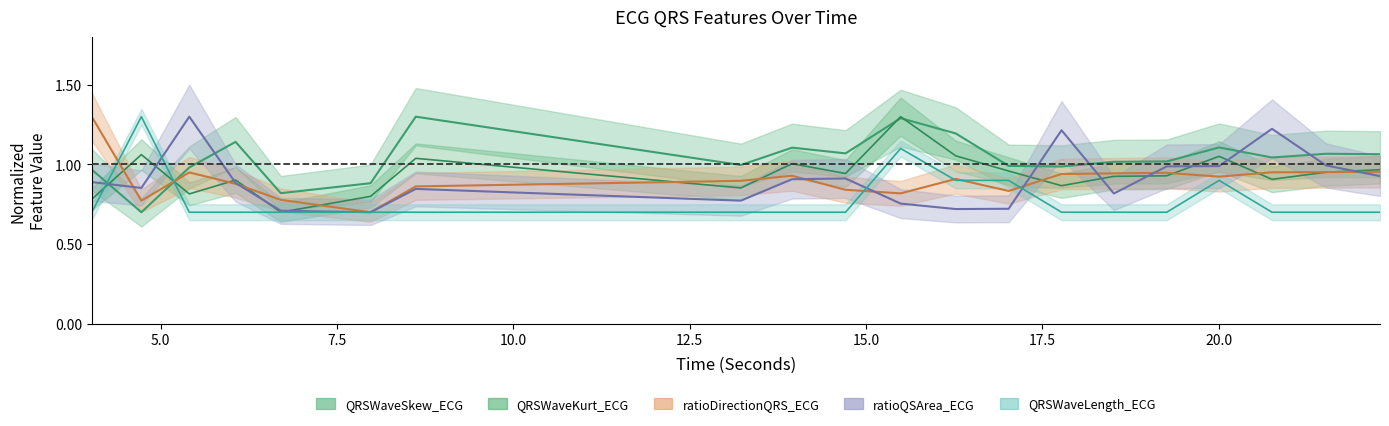

True or false: QRSWaveKurt_ECG has a value of 1.3 at 15.4921875.

True